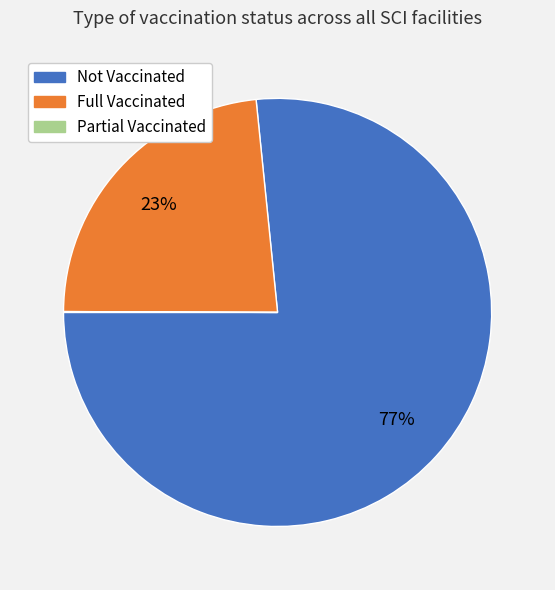

Combined, do Full Vaccinated and Not Vaccinated account for over 50%?

Yes